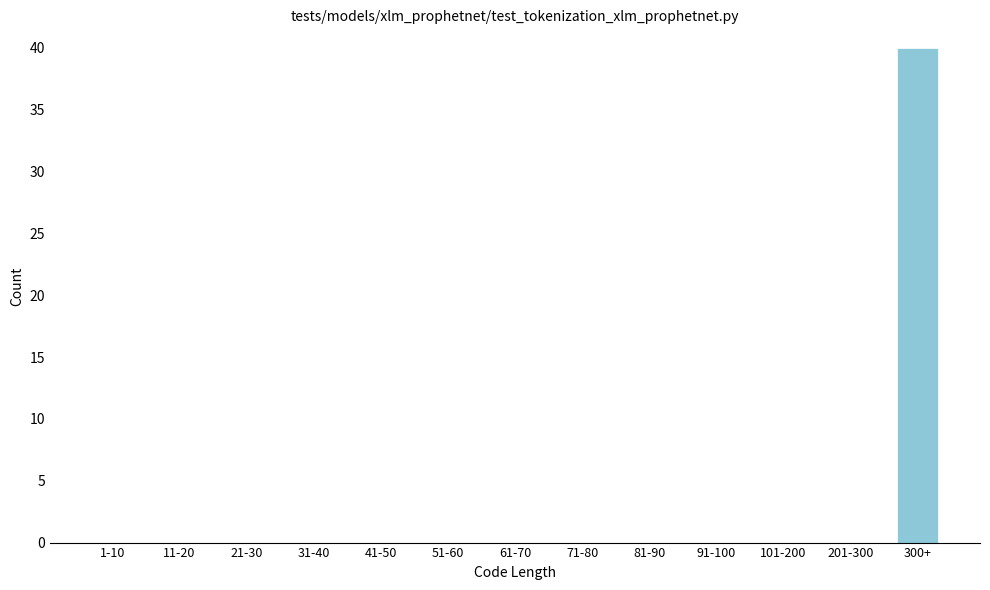

Reading left to right, list all the values displayed in this chart.

1-10=0	11-20=0	21-30=0	31-40=0	41-50=0	51-60=0	61-70=0	71-80=0	81-90=0	91-100=0	101-200=0	201-300=0	300+=40